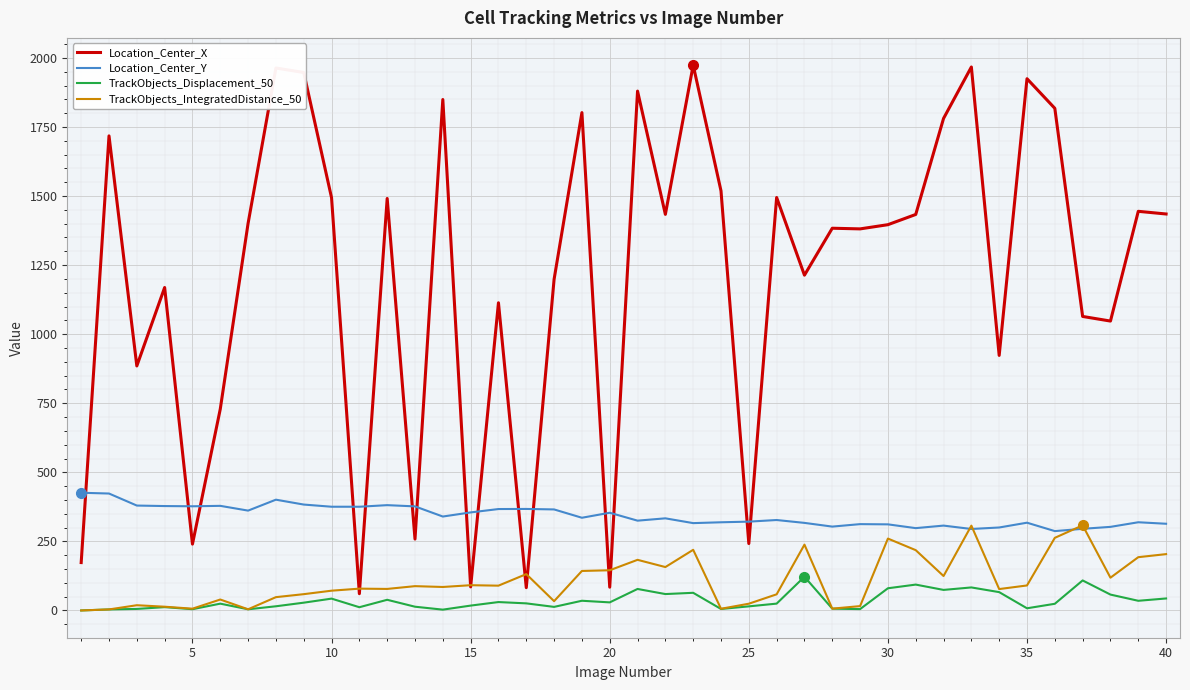

What is the difference between the maximum and minimum values in the TrackObjects_IntegratedDistance_50 series?

308.1